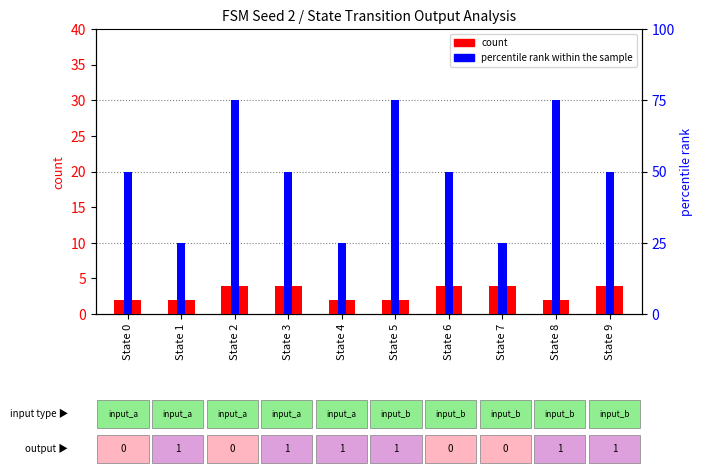

How many data points in count are less than 4?

5